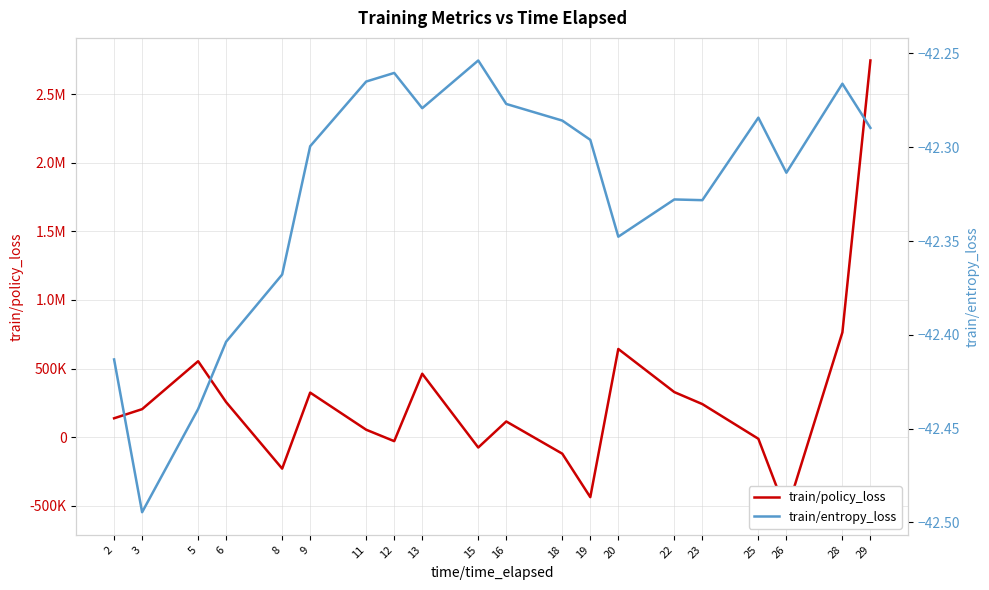

What is the difference between the train/policy_loss values at 12 and 11?

83185.2